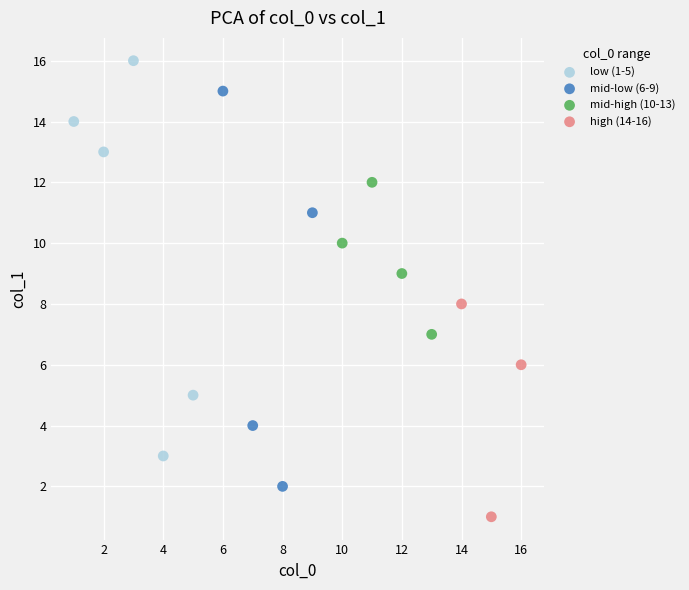

Which series contains the lowest Y value?

high (14-16)